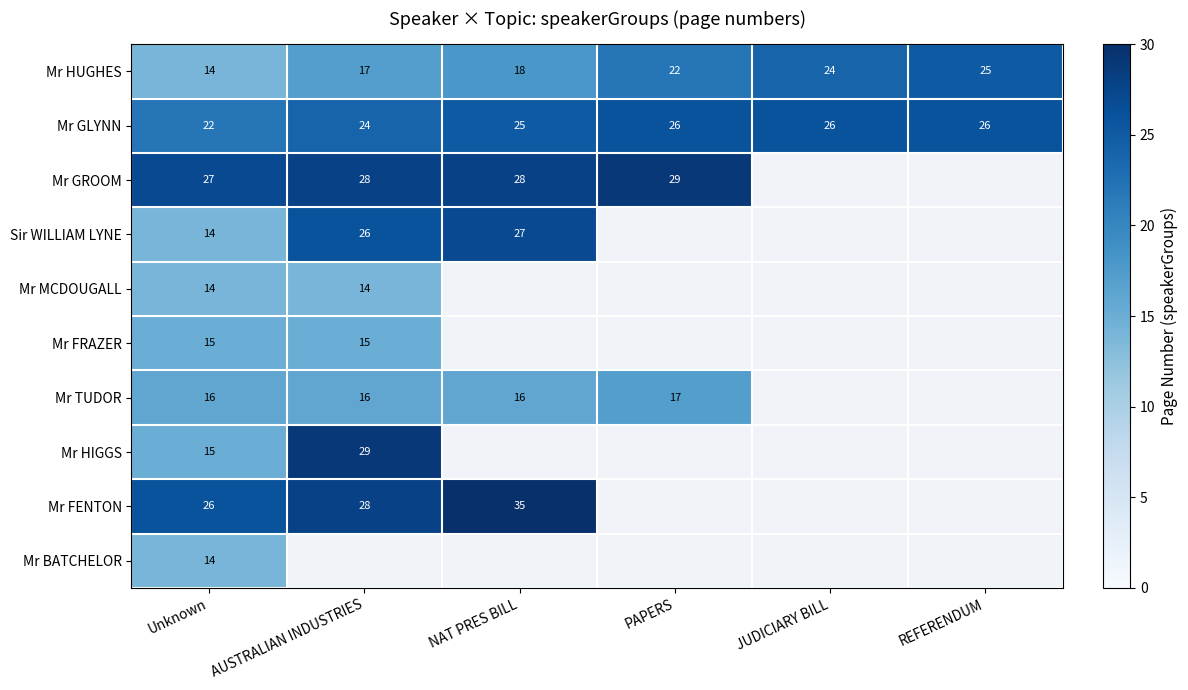

What is the lowest value of the Mr GLYNN series?

22